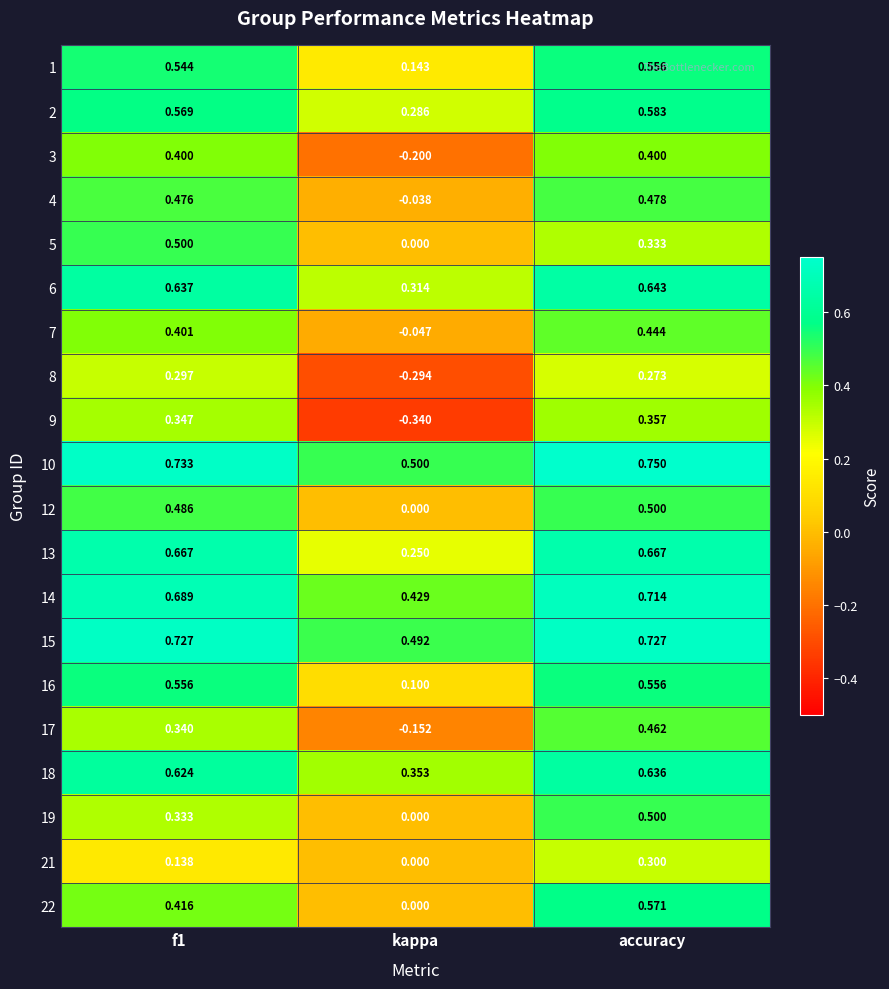

At which category is the sum across all series the highest?

accuracy